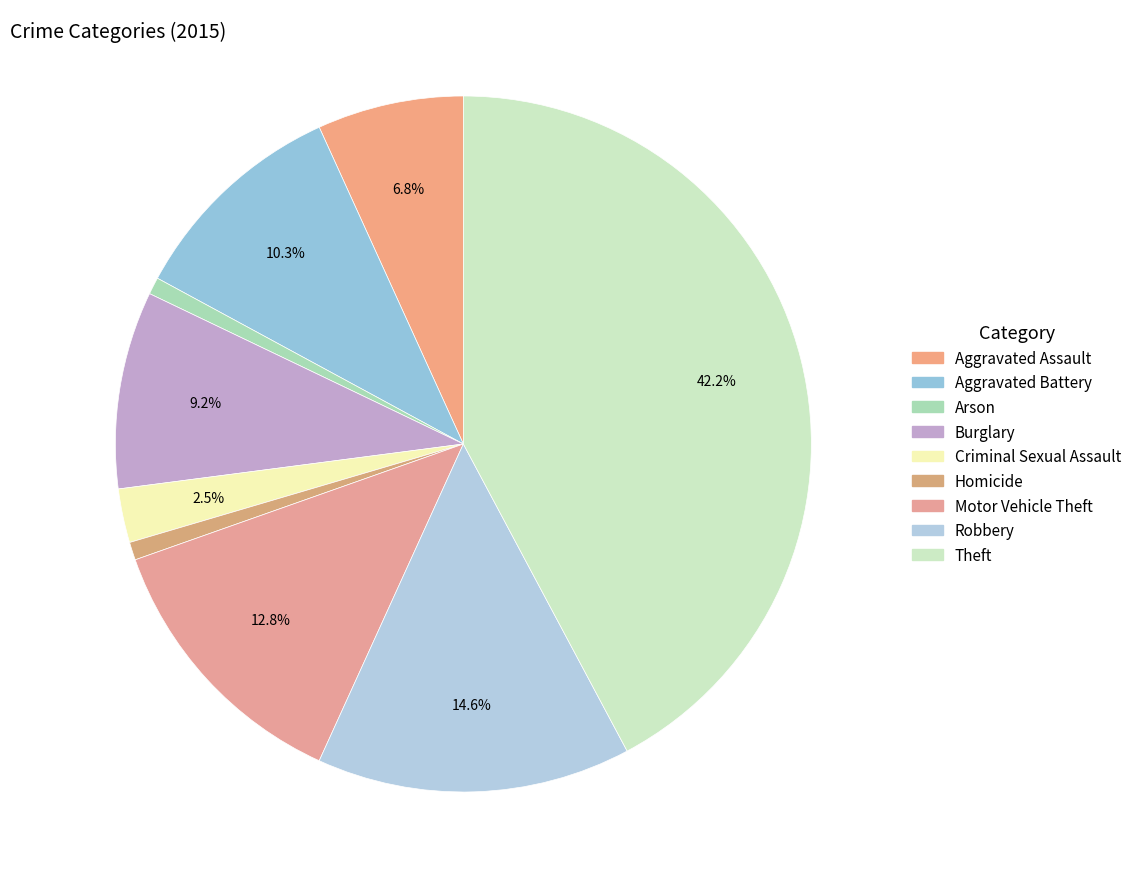

How many slices are in this pie chart?

9